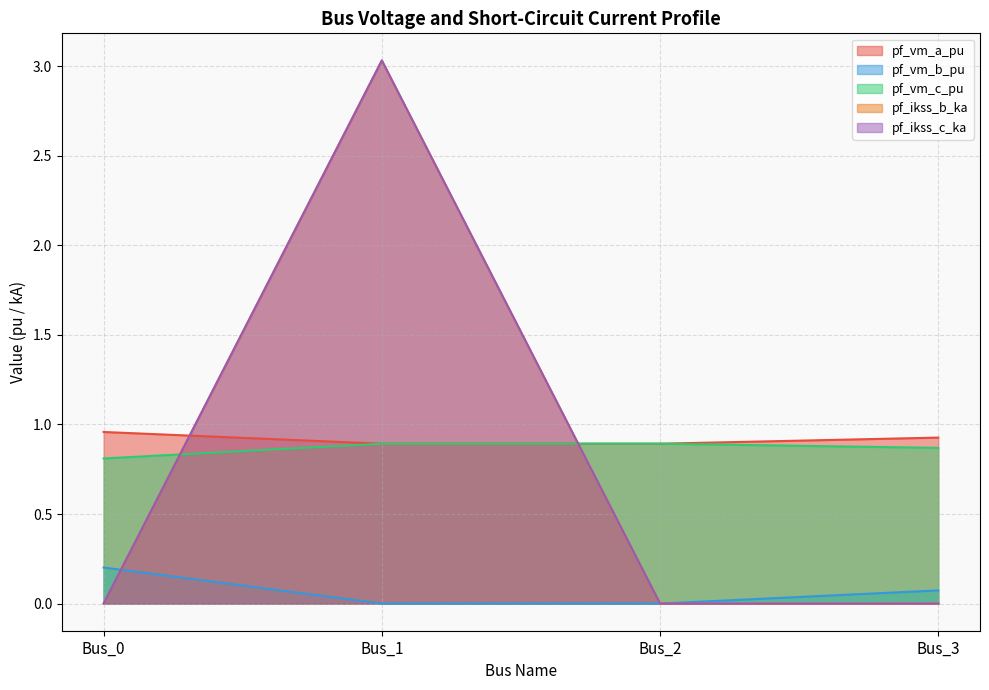

Reading left to right, list all the values displayed in this chart.

pf_vm_a_pu: Bus_0=1.0	Bus_1=0.9	Bus_2=0.9	Bus_3=0.9
pf_vm_b_pu: Bus_0=0.2	Bus_1=0.0	Bus_2=0.0	Bus_3=0.1
pf_vm_c_pu: Bus_0=0.8	Bus_1=0.9	Bus_2=0.9	Bus_3=0.9
pf_ikss_b_ka: Bus_0=0.0	Bus_1=3.0	Bus_2=0.0	Bus_3=0.0
pf_ikss_c_ka: Bus_0=0.0	Bus_1=3.0	Bus_2=0.0	Bus_3=0.0